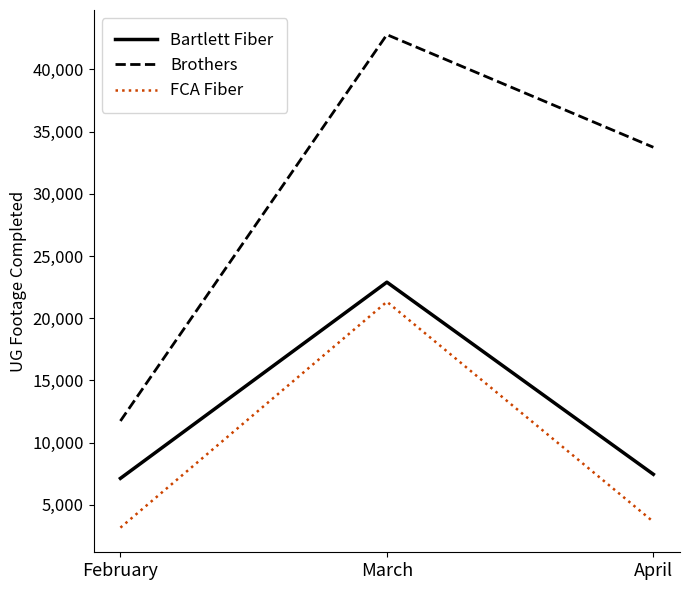

Which series has the widest spread of values?

Brothers